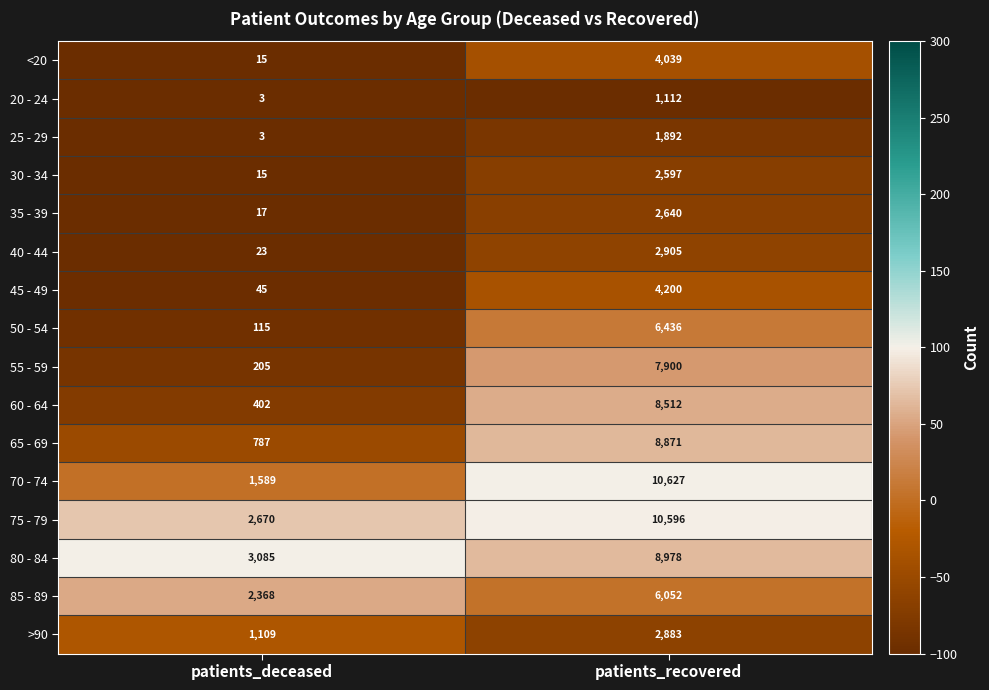

Read the <20 value at patients_deceased.

15